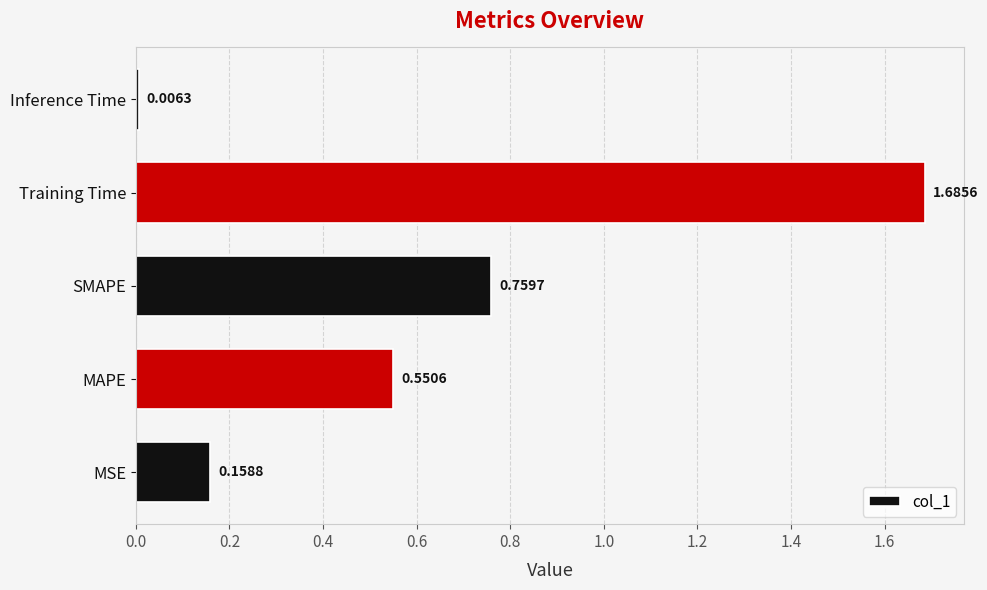

Rank the categories by value from highest to lowest.

Training Time, SMAPE, MAPE, MSE, Inference Time